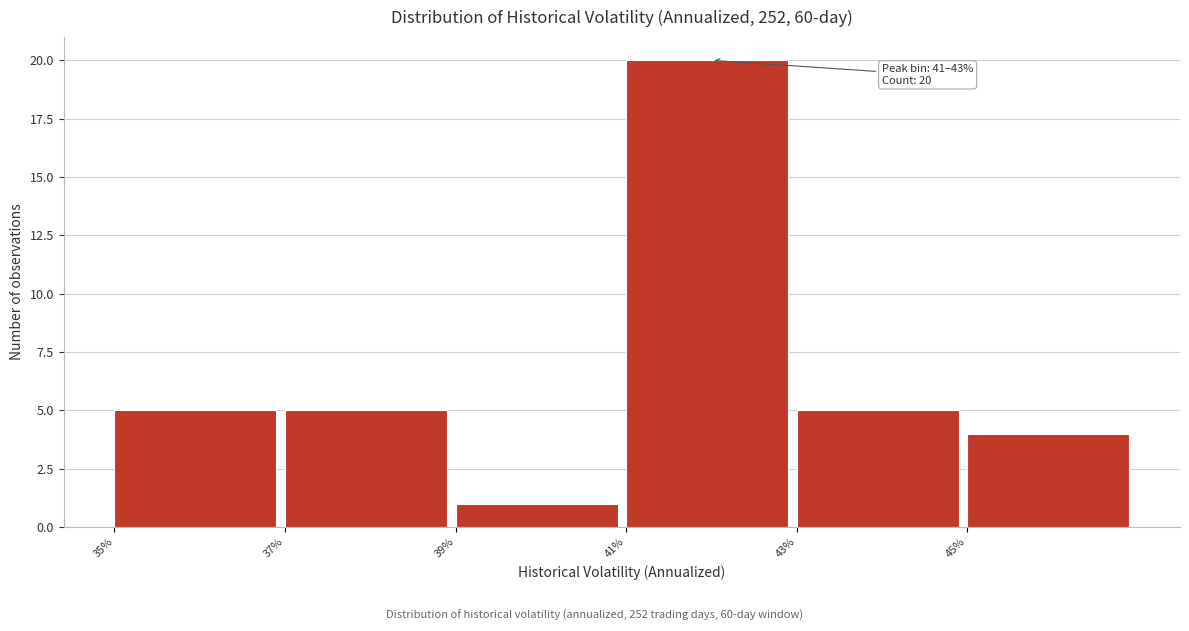

Over which range of the x-axis is the bar tallest?

41 to 43